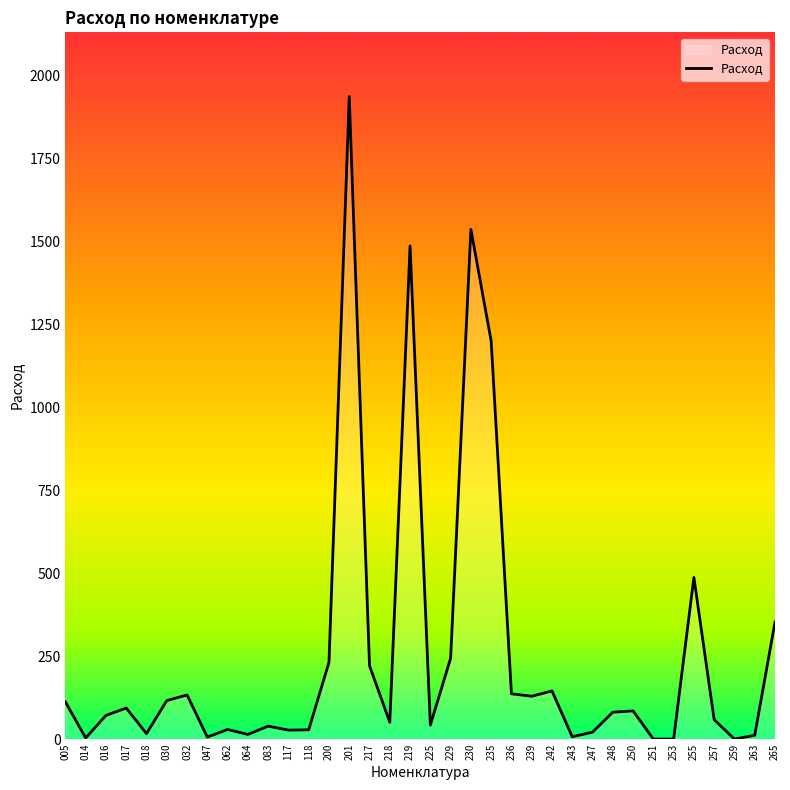

Which label corresponds to the largest value in the chart?

201